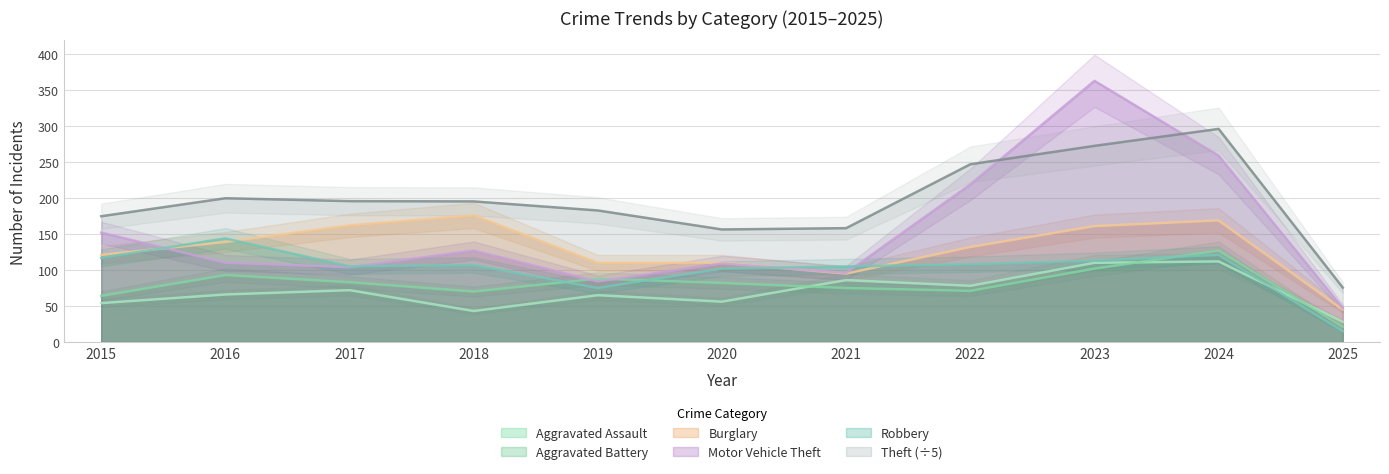

Rank the categories by Burglary value from highest to lowest.

2018, 2024, 2017, 2023, 2016, 2022, 2015, 2019, 2020, 2021, 2025